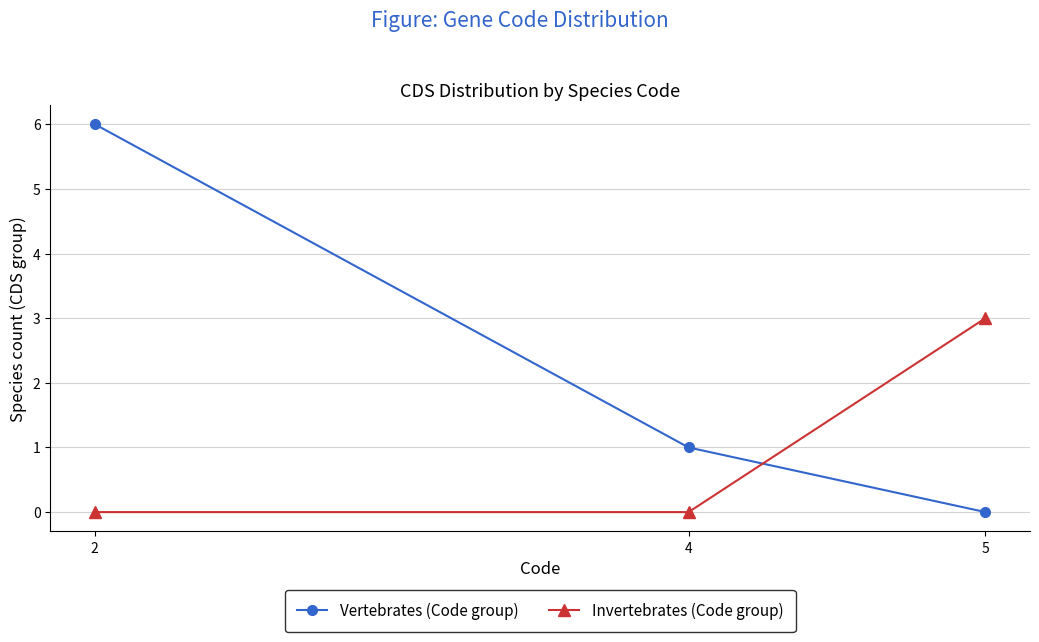

Is this an area chart (filled region under the line)?

No